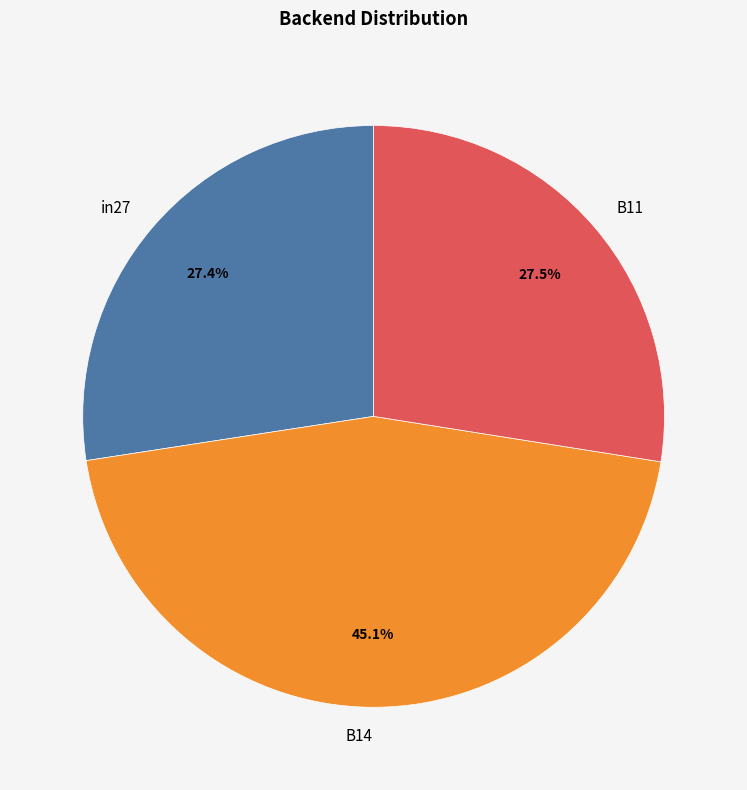

True or false: B14 accounts for 45% of the total.

True